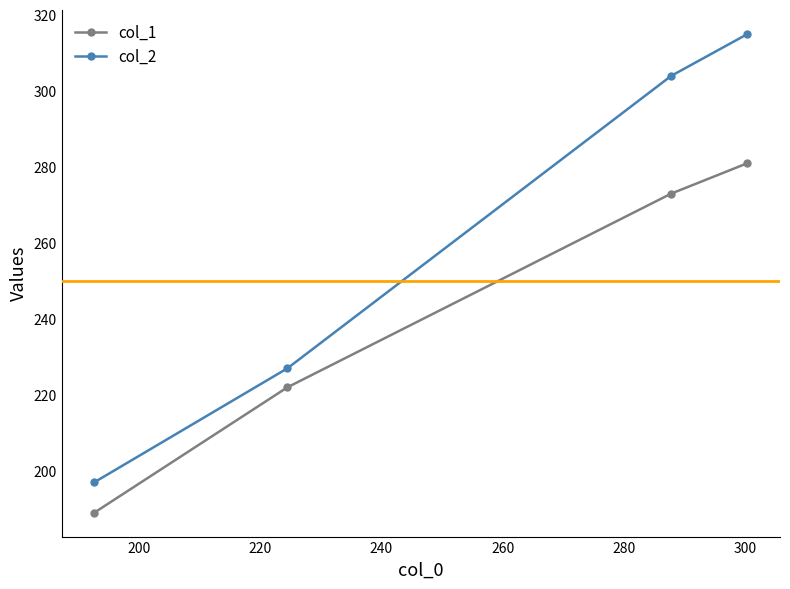

Which series has the largest total across all categories?

col_2